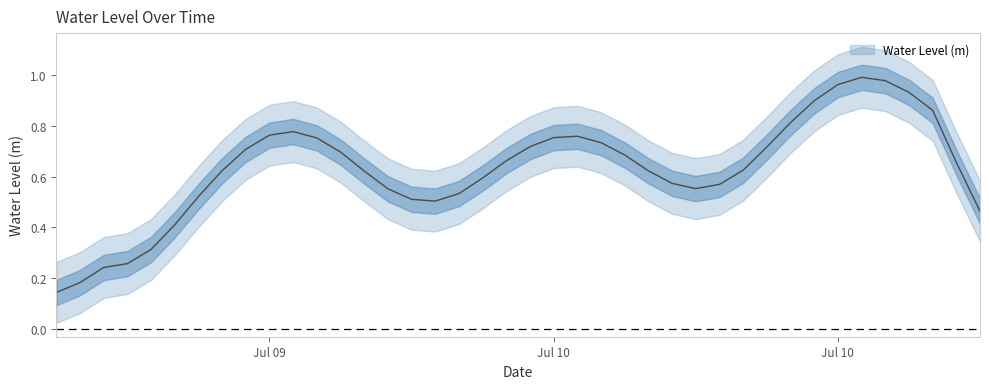

Is it true that the value at 2024-07-10 09:00:00 is 0.5?

True